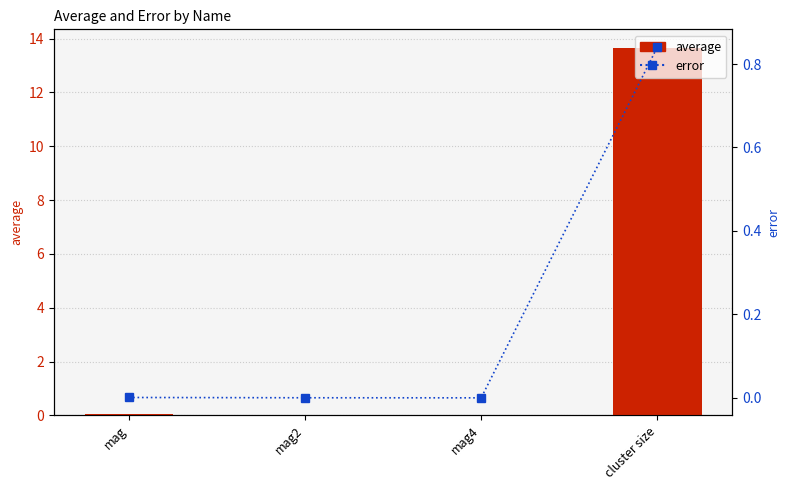

Rank the series at mag4 from highest to lowest value.

average, error